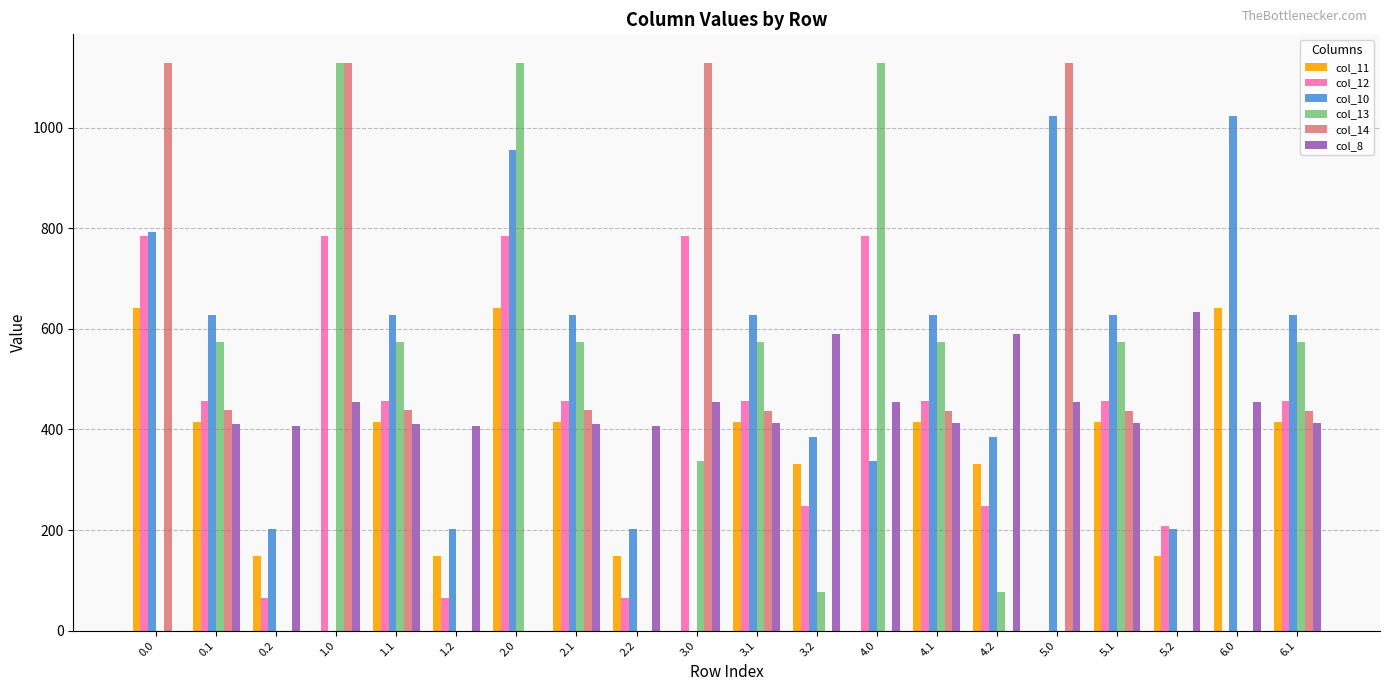

True or false: col_11 has a value of 131.0 at 5.1.

False